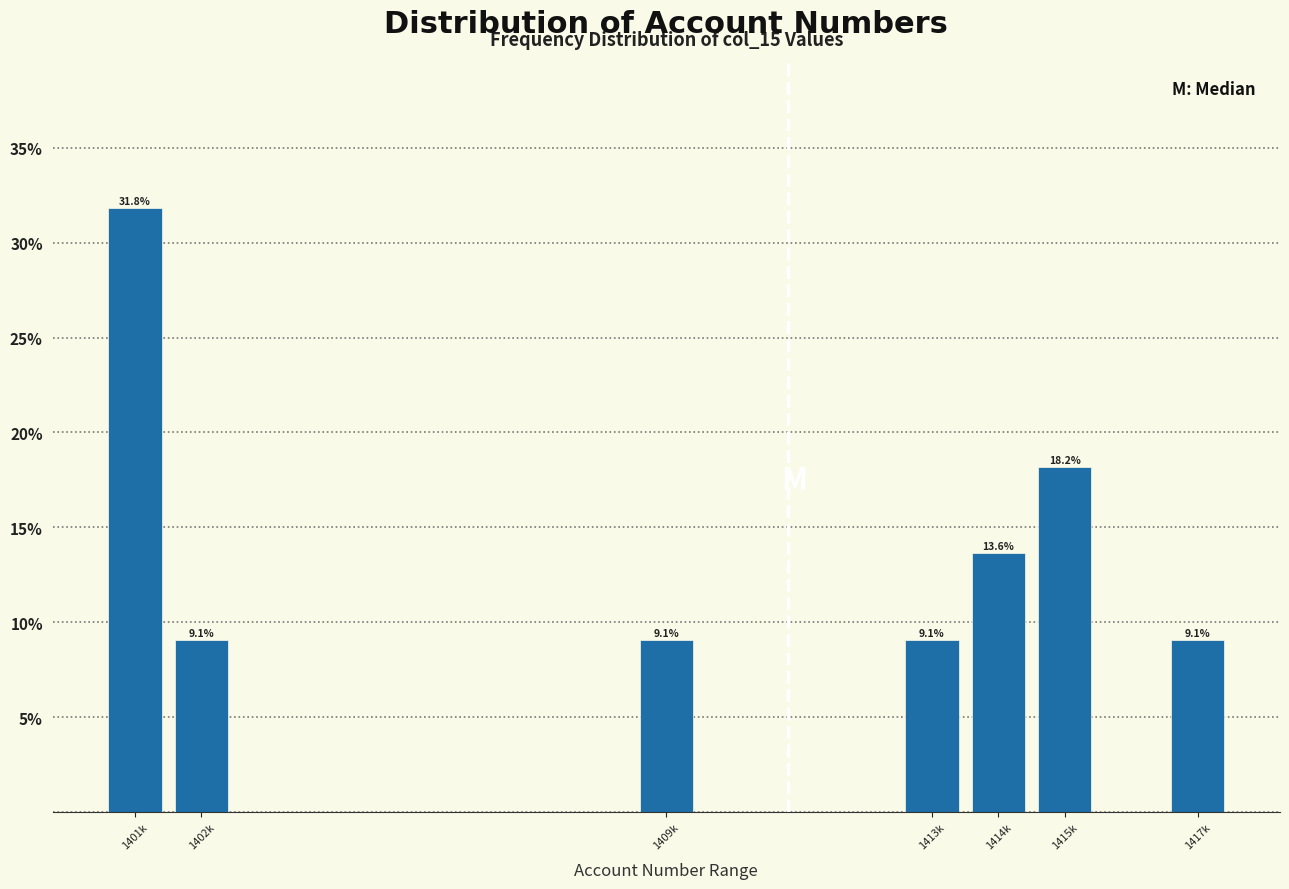

Reading right to left, extract all data points from this chart.

9.1	18.2	13.6	9.1	9.1	9.1	31.8